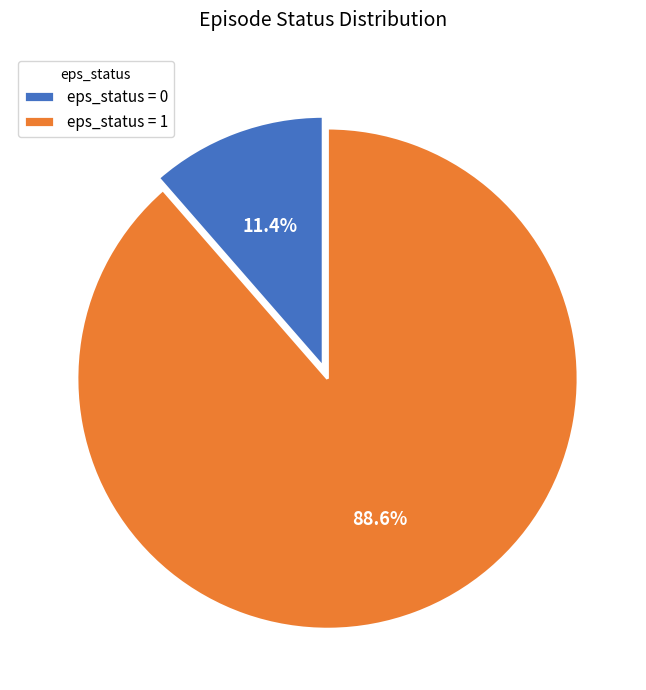

Rank the categories by value from lowest to highest.

eps_status = 0, eps_status = 1